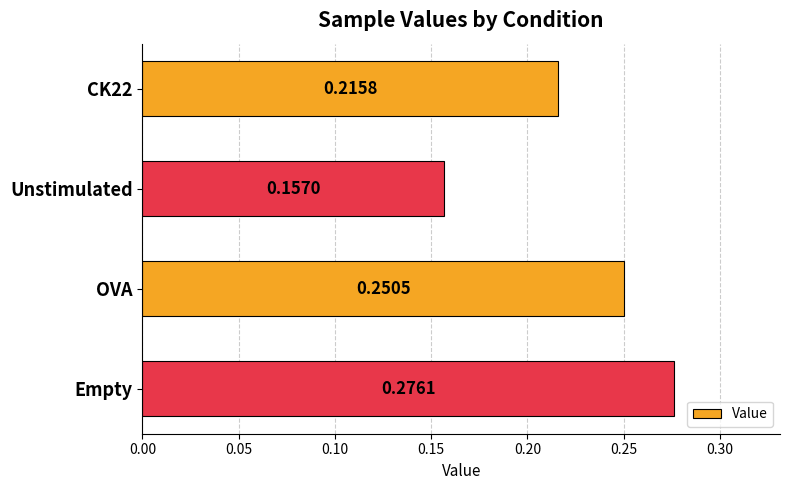

What is the sum of all values?

0.9